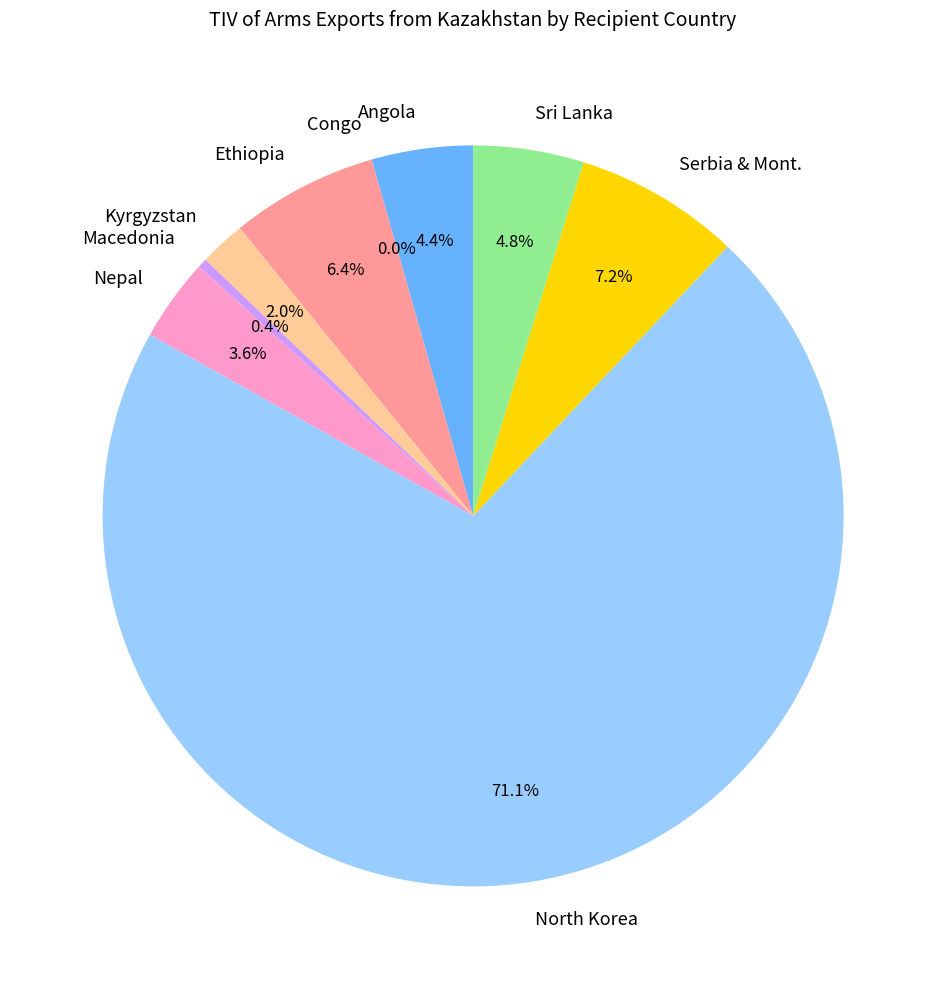

Which category has the biggest portion of the pie?

North Korea